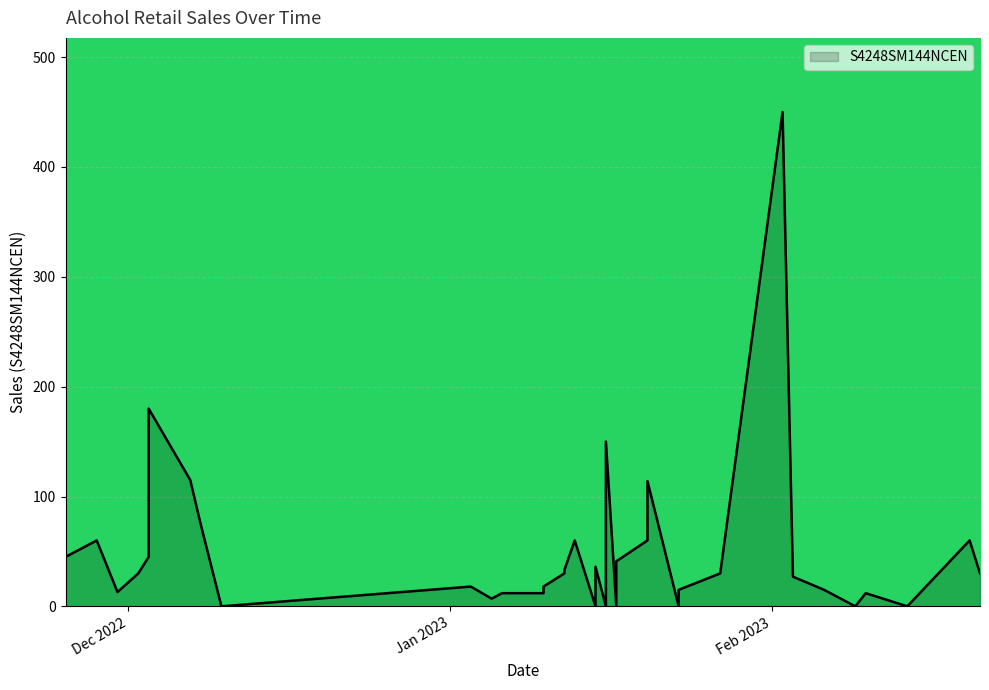

What is the greatest value displayed?

450